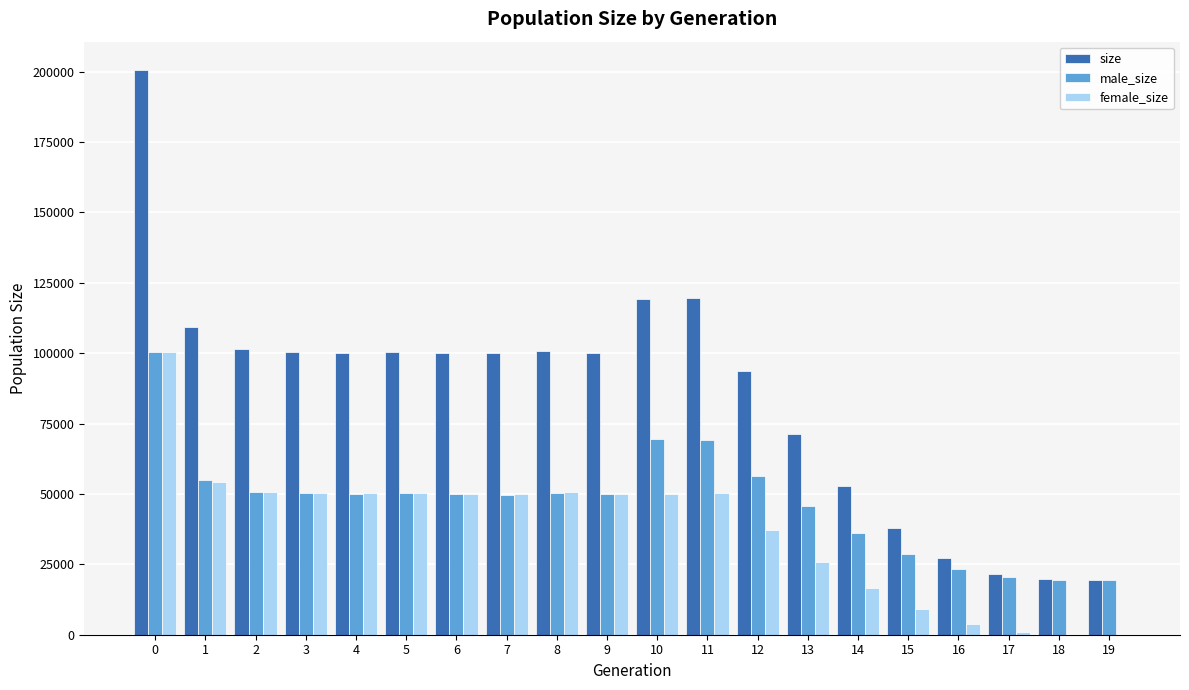

How many categories are shown in the chart?

20